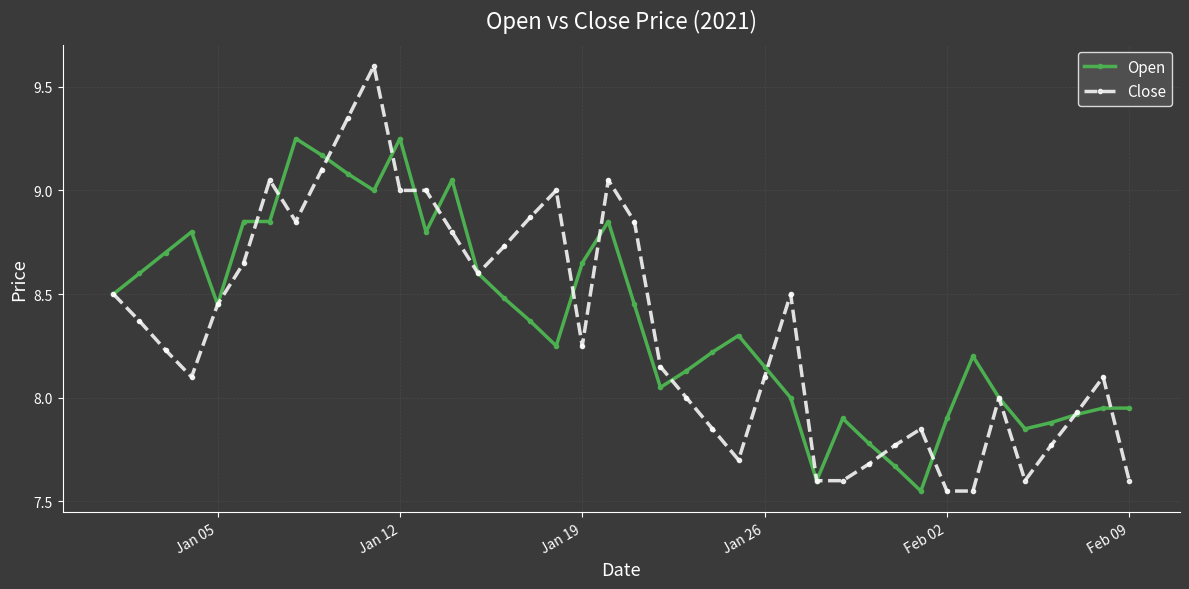

At how many categories does at least one series exceed 7?

40